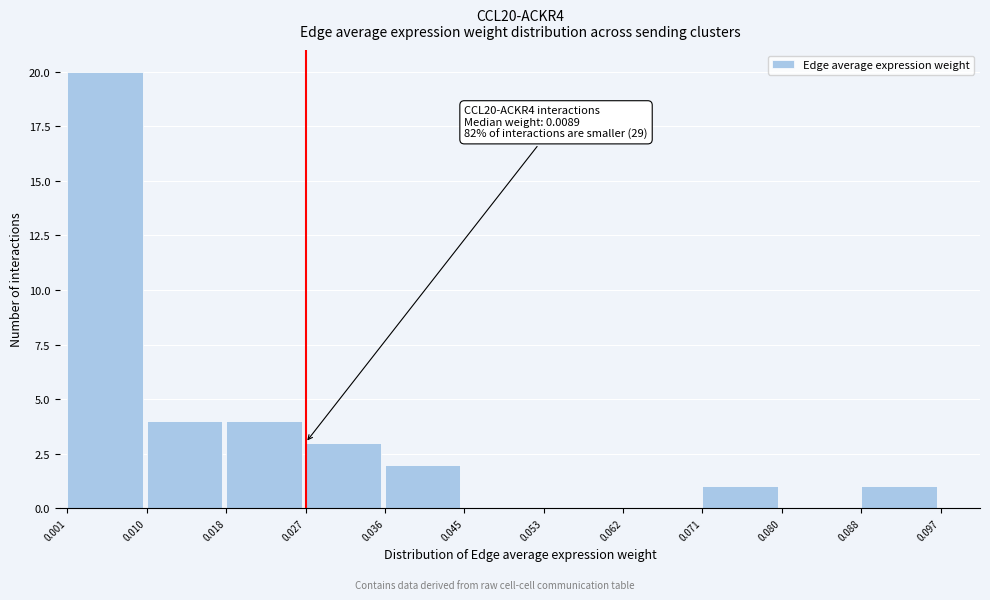

Over which range of the x-axis is the bar tallest?

0.001 to 0.010